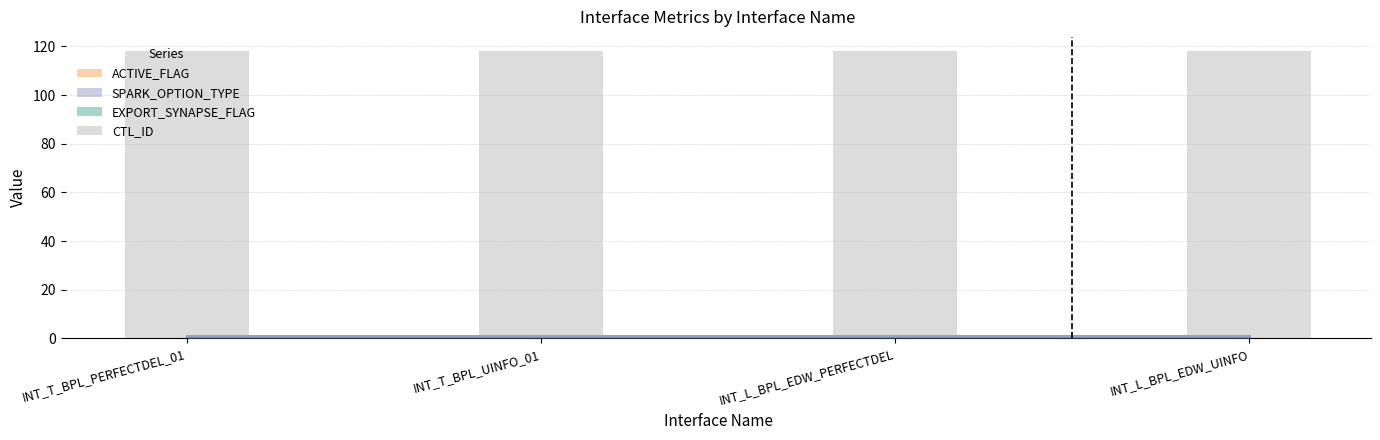

What is the average value of the ACTIVE_FLAG series?

1